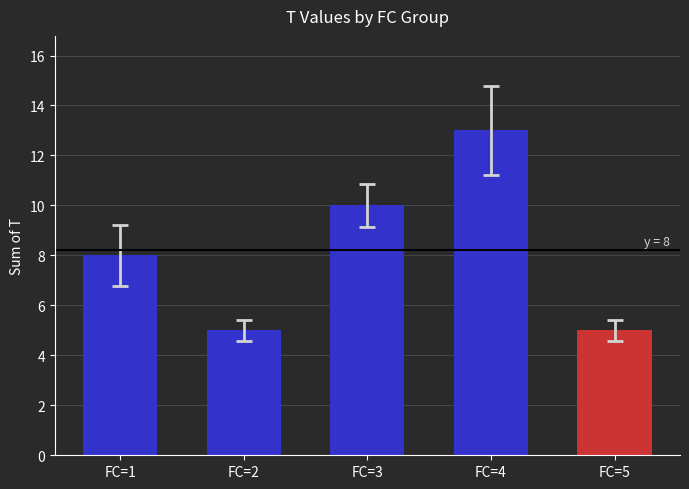

Reading left to right, extract all data points from this chart.

8	5	10	13	5